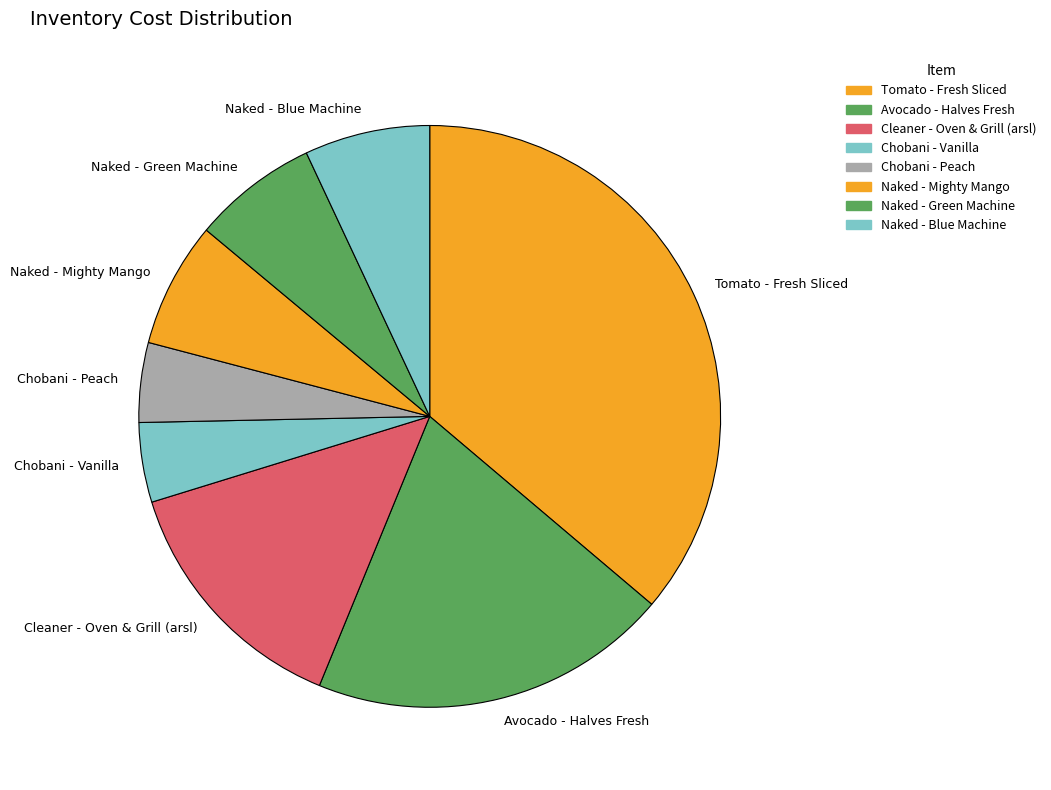

Which category has the biggest portion of the pie?

Tomato - Fresh Sliced